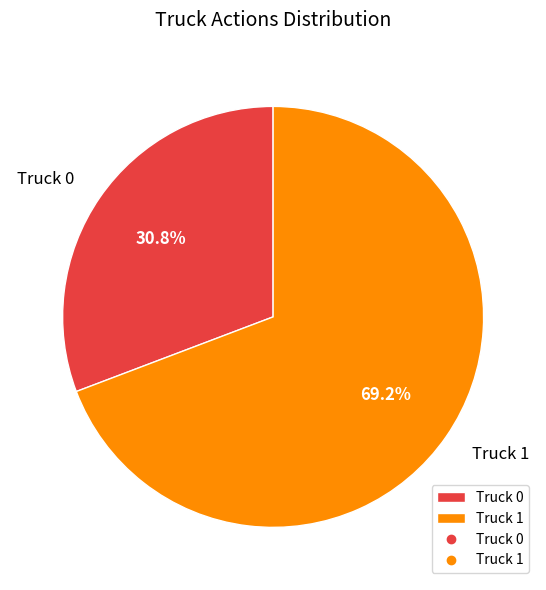

True or false: Truck 1 accounts for 82% of the total.

False